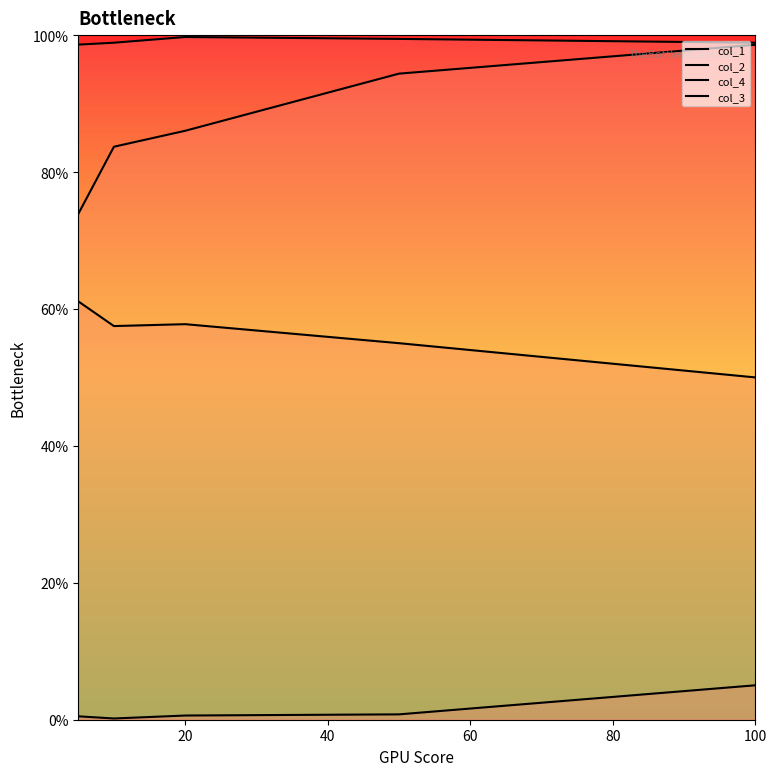

What are all the series names shown in the legend?

col_1, col_2, col_4, col_3